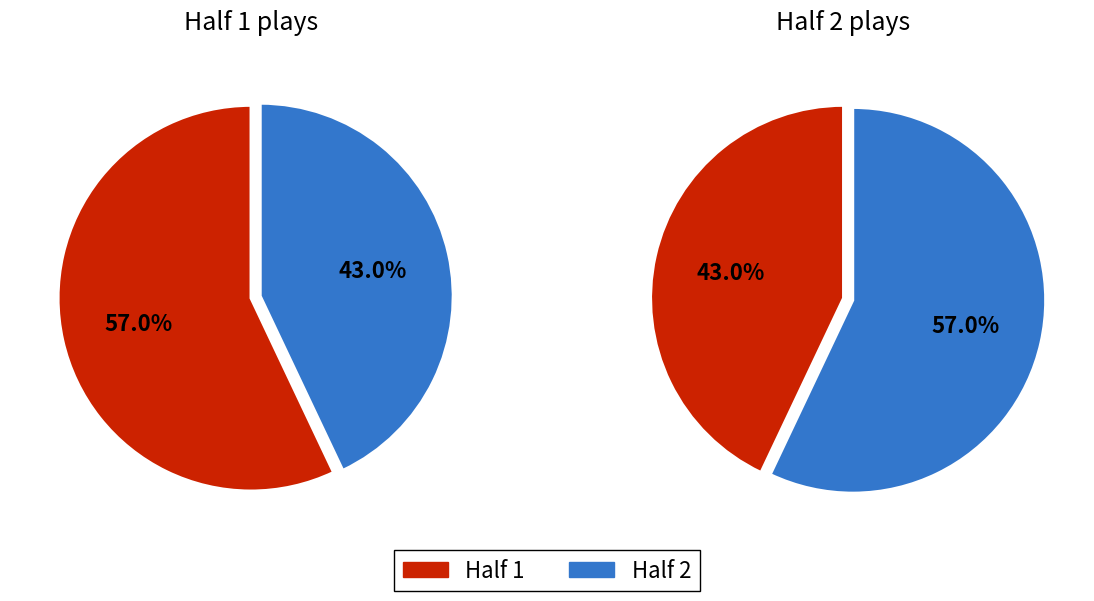

To the nearest percent, what is the difference between the largest and smallest slice percentages?

14%